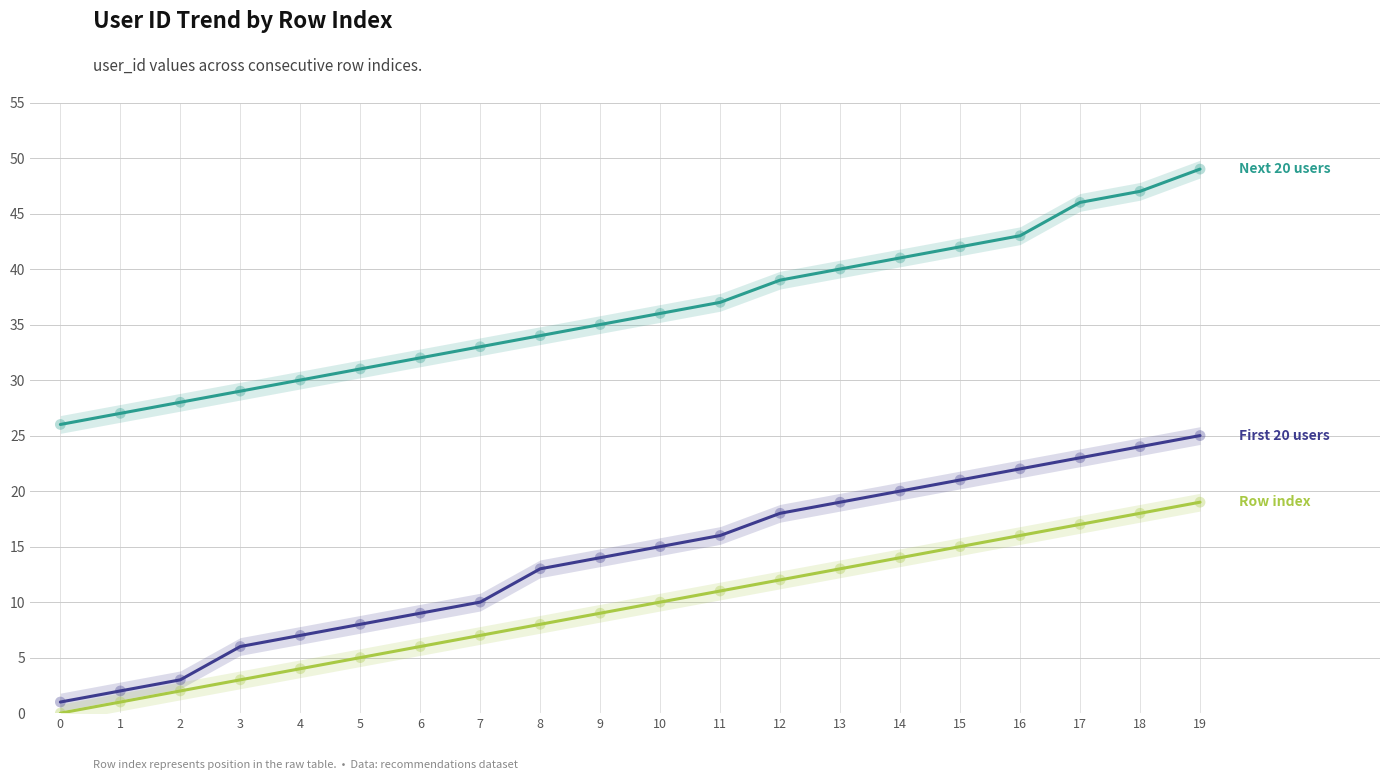

At how many categories does at least one series exceed 46?

2